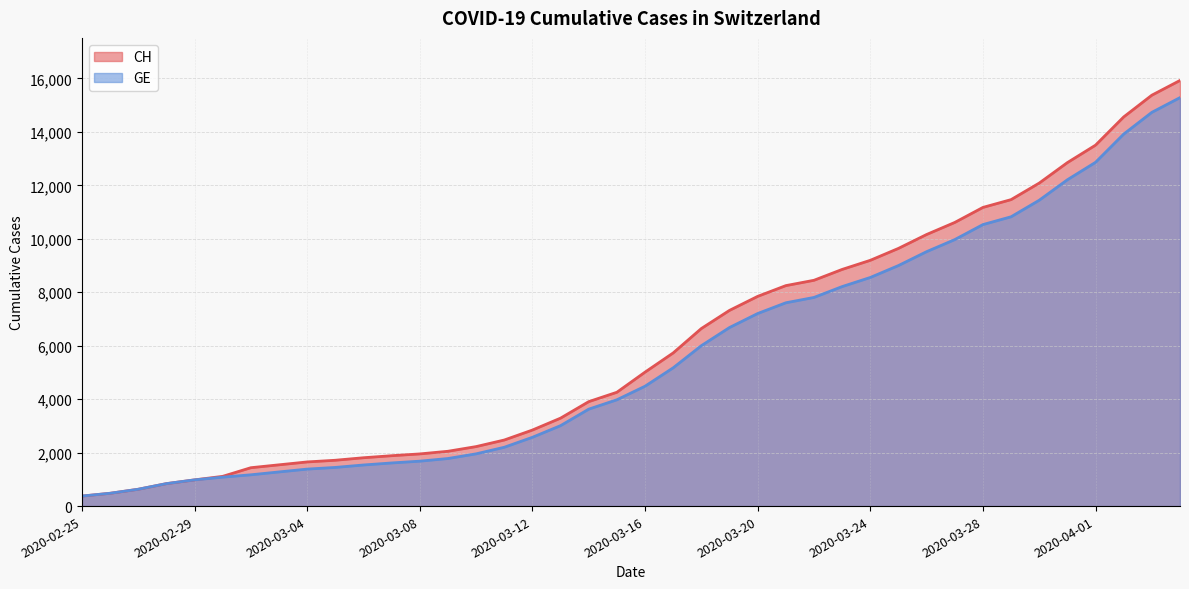

What is the sum of all CH values?

242133